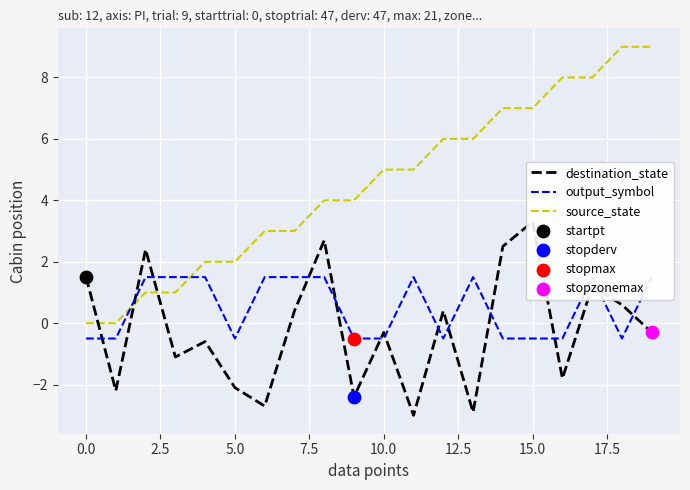

The value of source_state at 5.0 is 2. True or false?

True